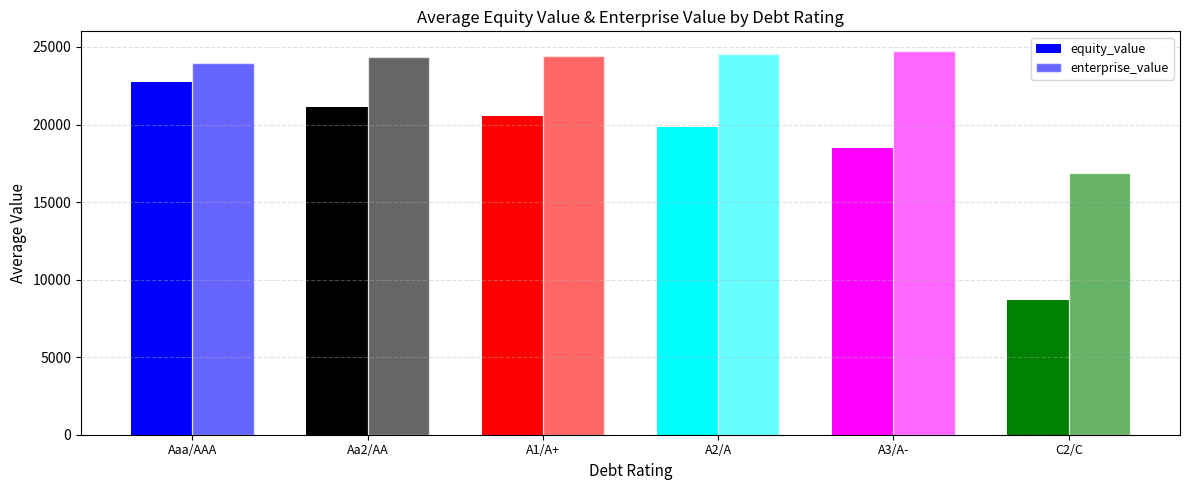

What is the difference between the equity_value values at A3/A- and A2/A?

1348.8